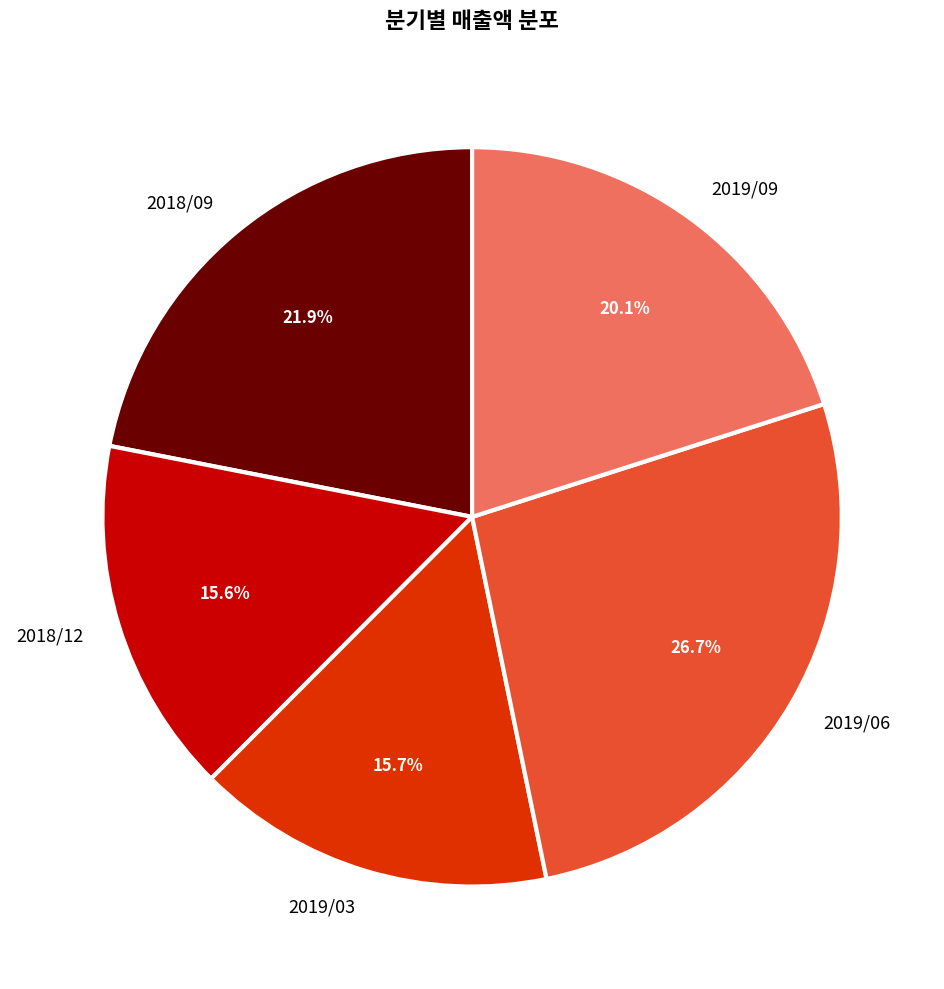

Is it true that 2019/03 is 16% of the pie?

True